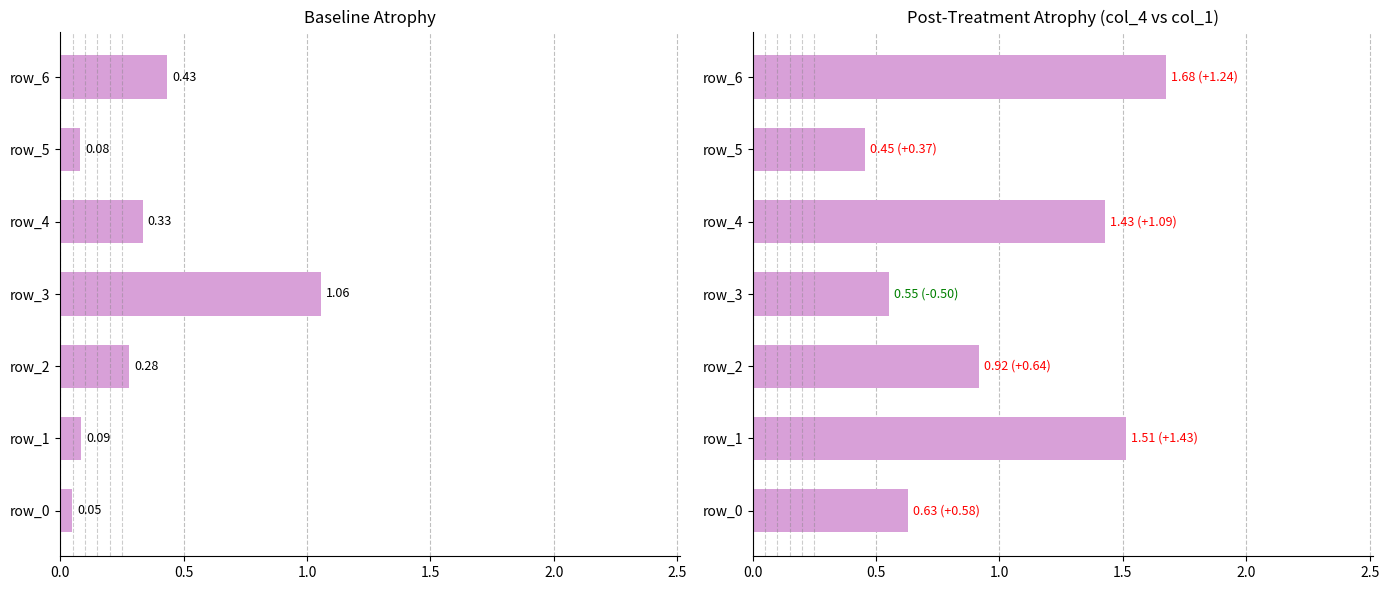

Between 3.0 and 0.0, which is larger?

3.0